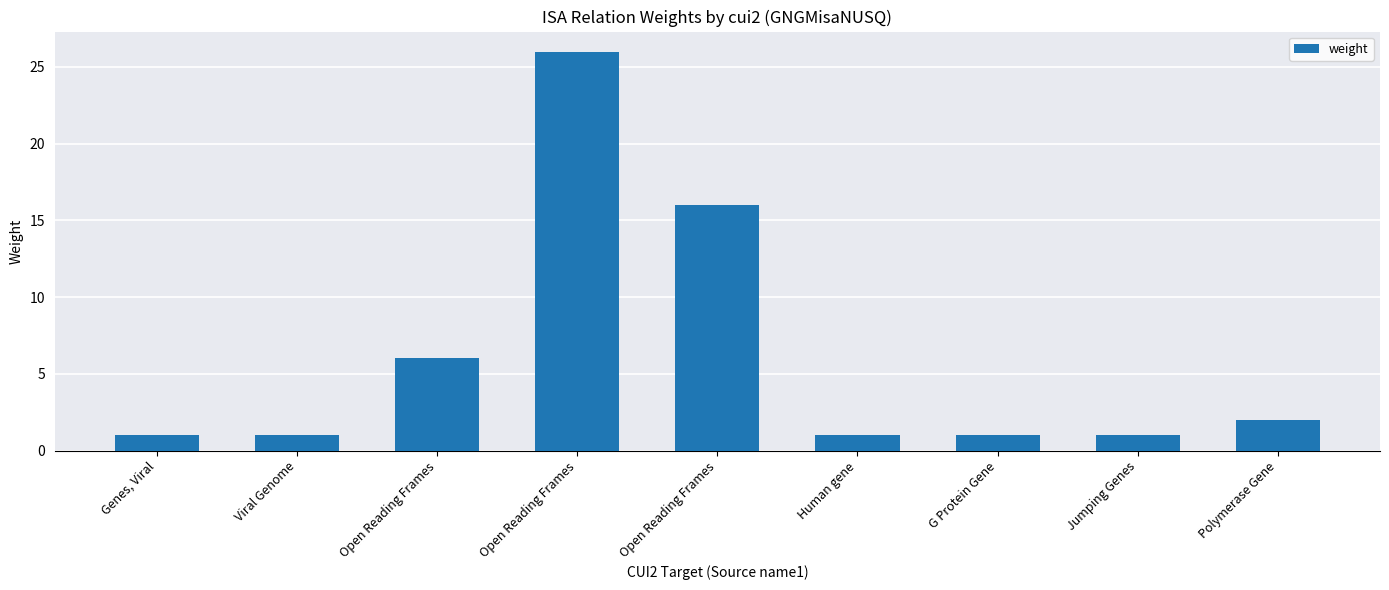

Reading right to left, what are all the values shown in this chart?

Polymerase Gene=2	Jumping Genes=1	G Protein Gene=1	Human gene=1	Open Reading Frames=16	Open Reading Frames=26	Open Reading Frames=6	Viral Genome=1	Genes, Viral=1